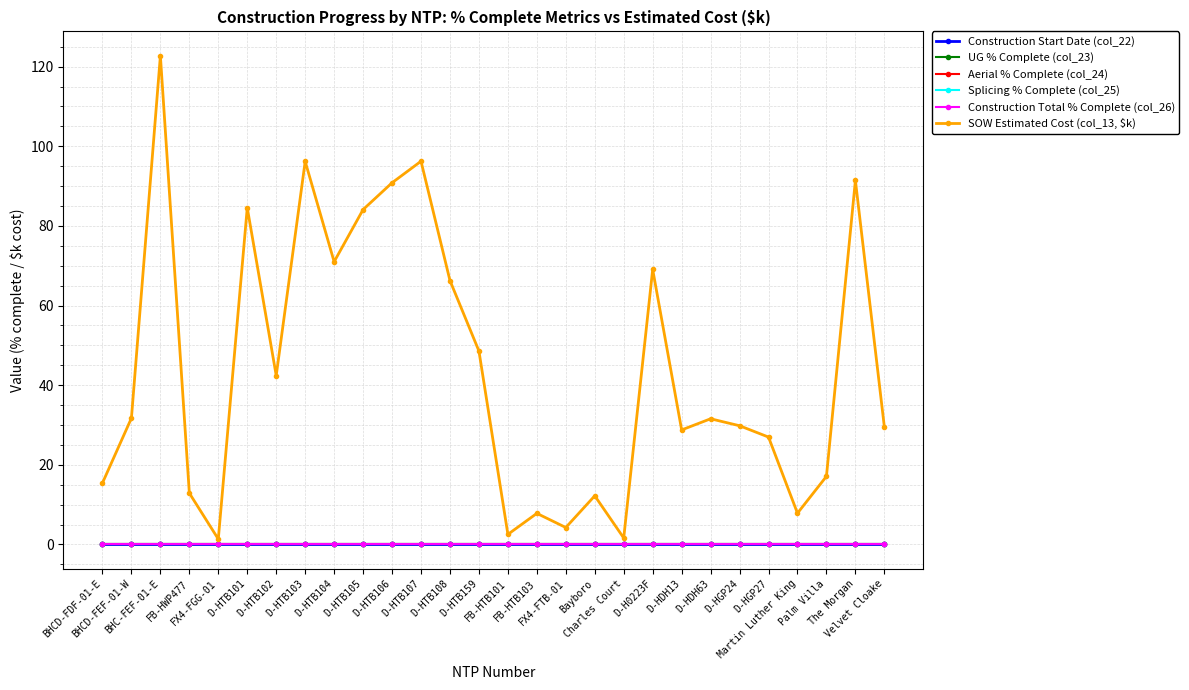

Does the chart have visible grid lines?

Yes